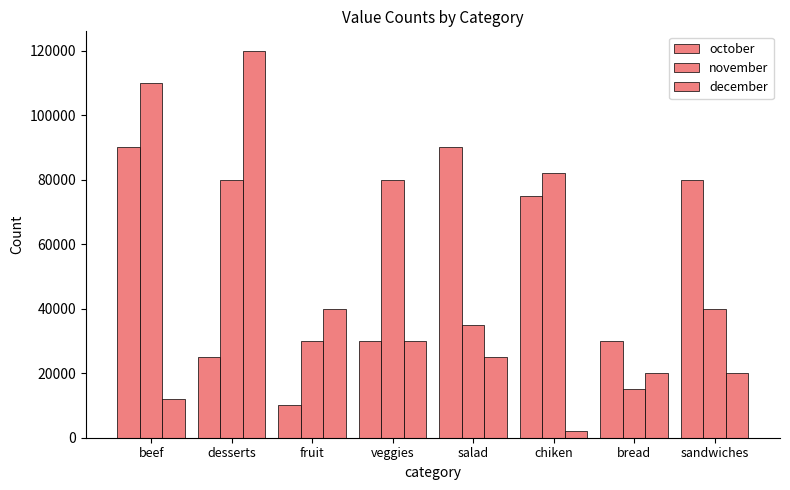

What is the average value of the october series?

53750